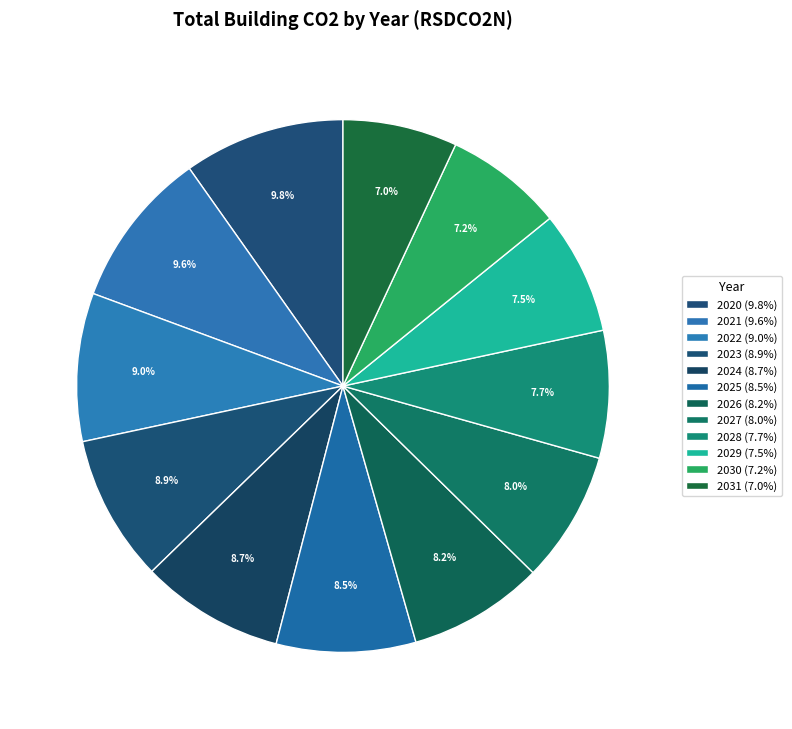

To the nearest percent, what is the difference between the largest and smallest slice percentages?

3%